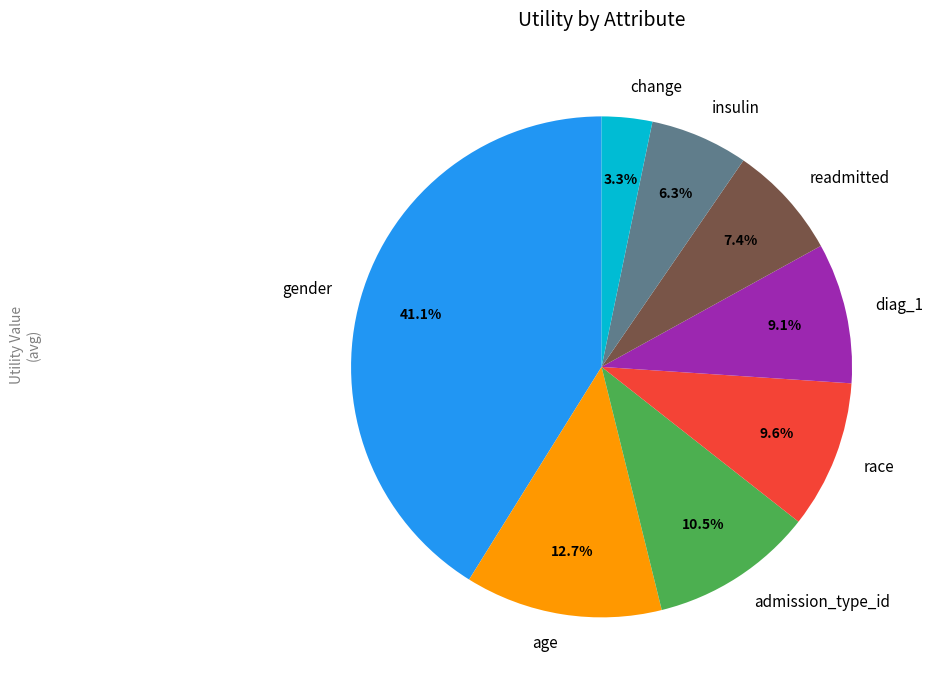

How many segments does this pie chart have?

8